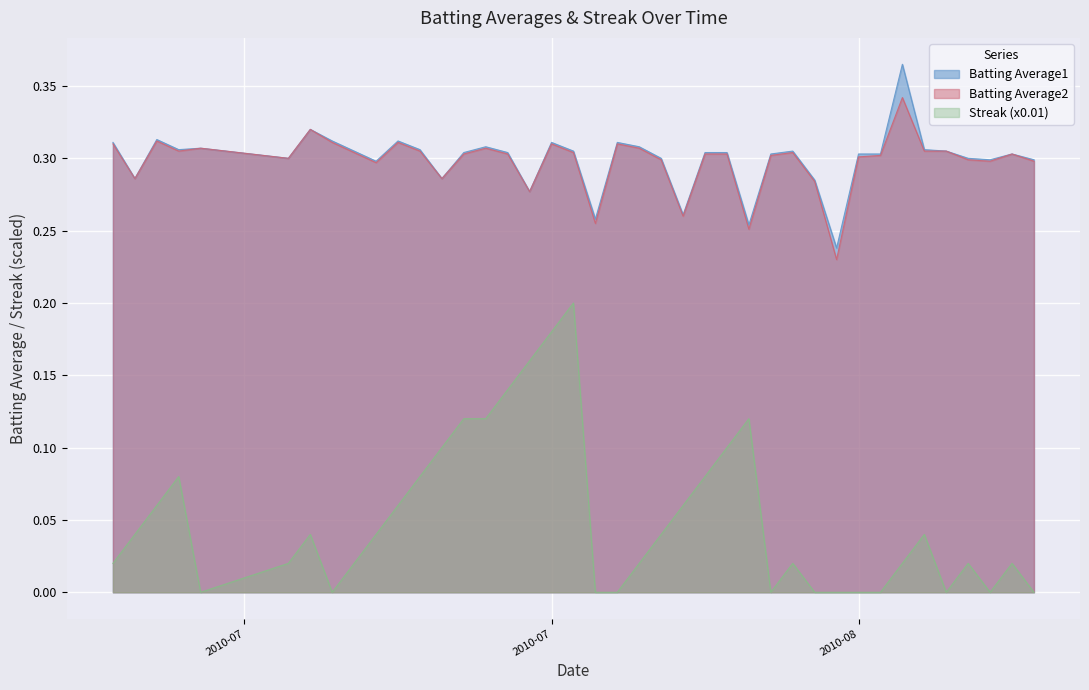

At which category is the sum across all series the highest?

2010-07-28